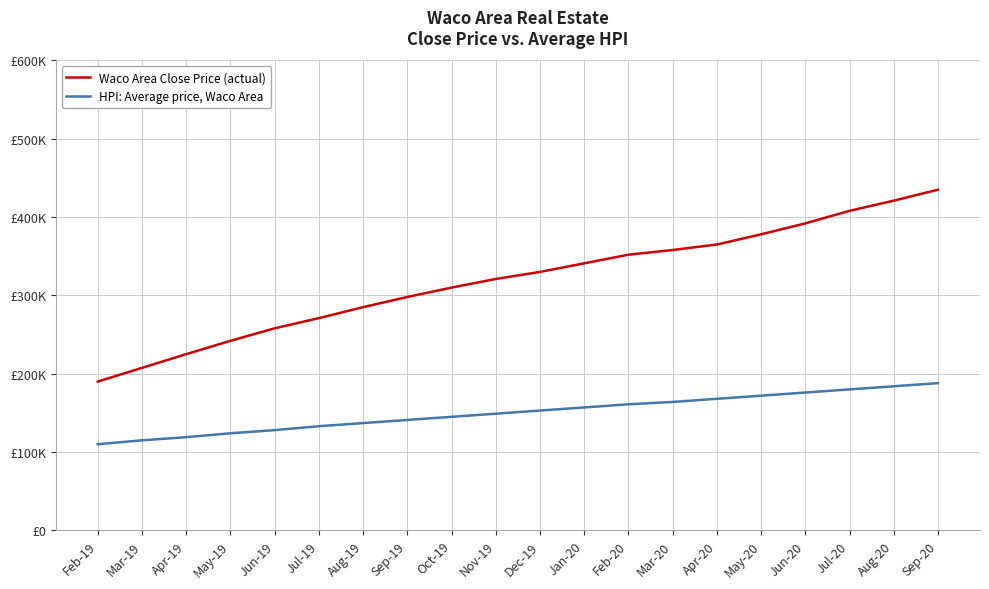

What is the total value across all series at Aug-19?

422000